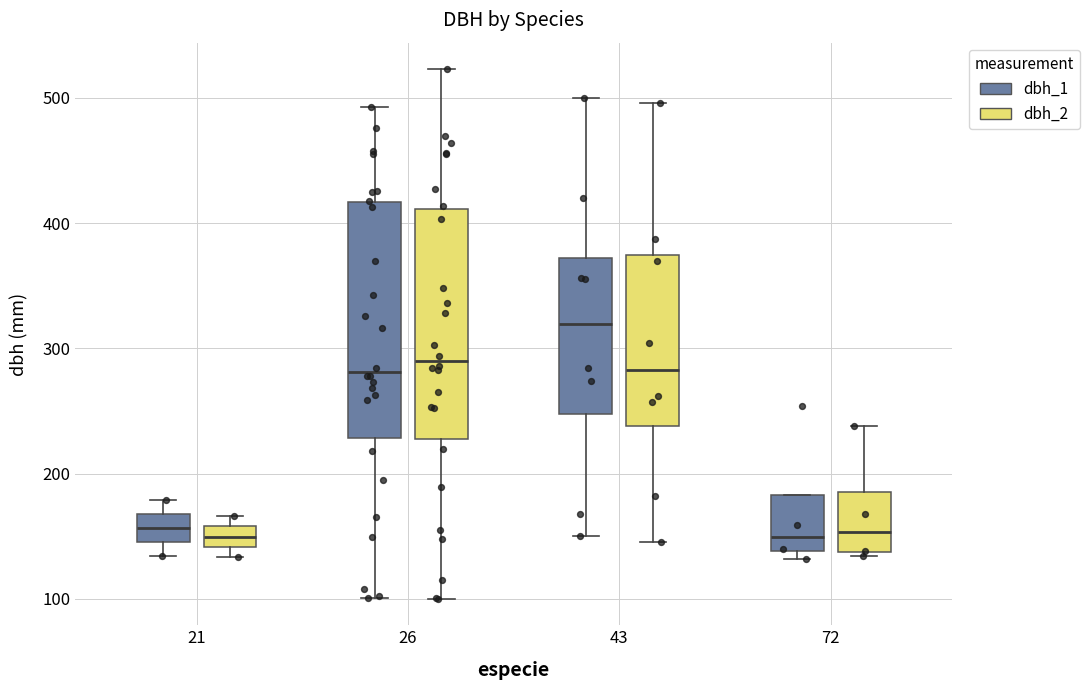

Reading left to right, read every box against the y-axis: the position of its median line, the range the box covers, and the ends of its whiskers. The values are not printed on the chart, so give them approximately, as read against the axis.

21 (dbh_1): median 160, box 150 to 170, whiskers 130 to 180
21 (dbh_2): median 150, box 140 to 160, whiskers 130 to 170
26 (dbh_1): median 280, box 230 to 420, whiskers 100 to 490
26 (dbh_2): median 290, box 230 to 410, whiskers 100 to 520
43 (dbh_1): median 320, box 250 to 370, whiskers 150 to 500
43 (dbh_2): median 280, box 240 to 370, whiskers 150 to 500
72 (dbh_1): median 150, box 140 to 180, whiskers 130 to 180
72 (dbh_2): median 150, box 140 to 190, whiskers 130 to 240